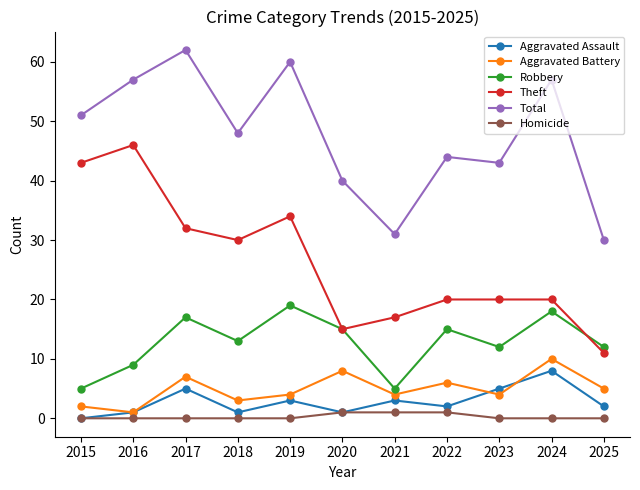

True or false: Aggravated Assault and Theft cross at least once.

False